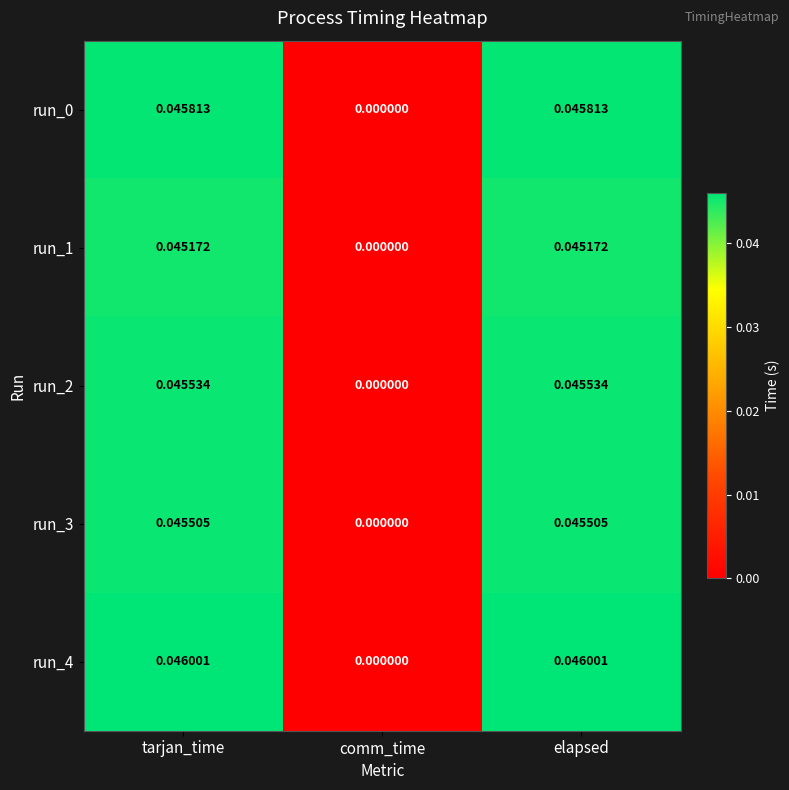

Which category has the lowest value across all series?

comm_time